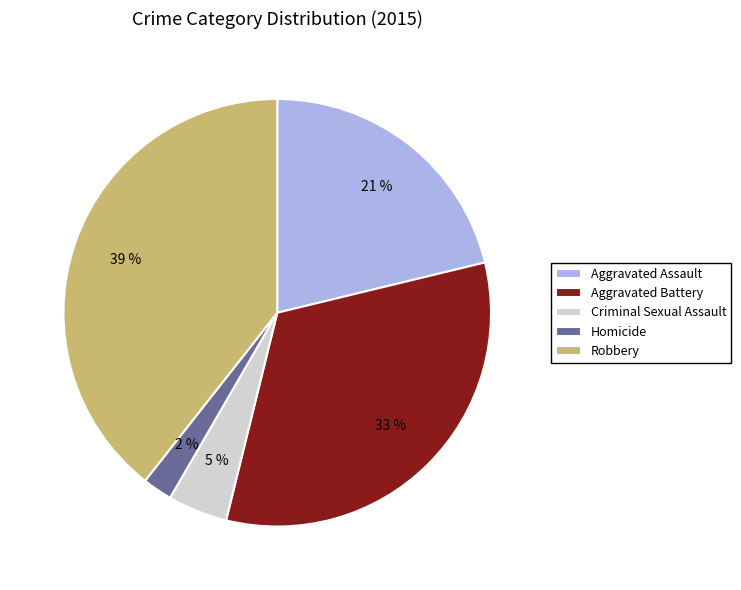

To the nearest percent, what percentage of the pie is Aggravated Battery?

33%